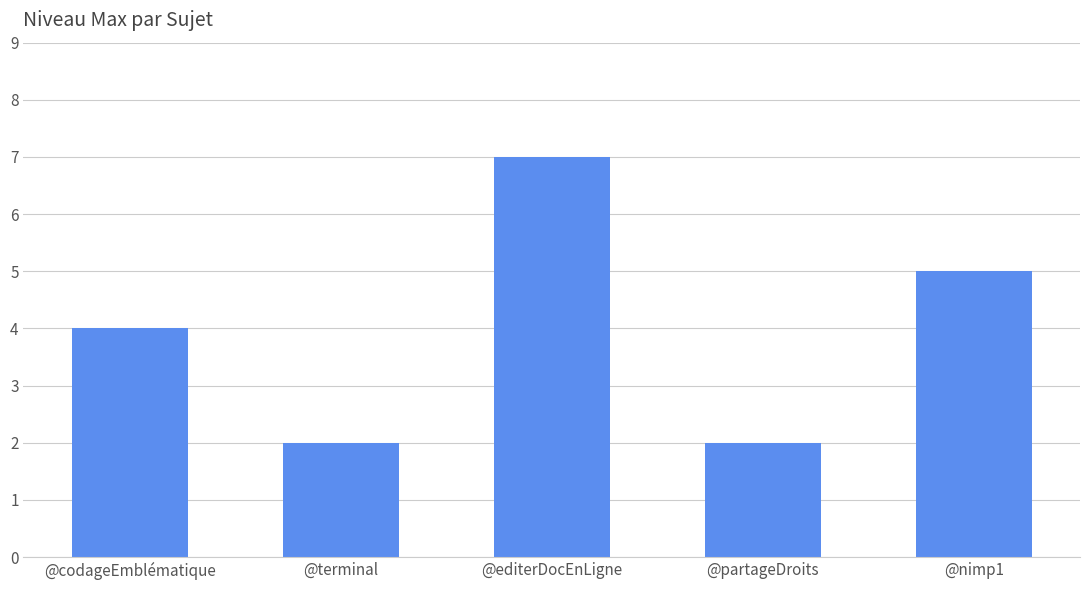

The chart shows a value of 3 at @nimp1. True or false?

False